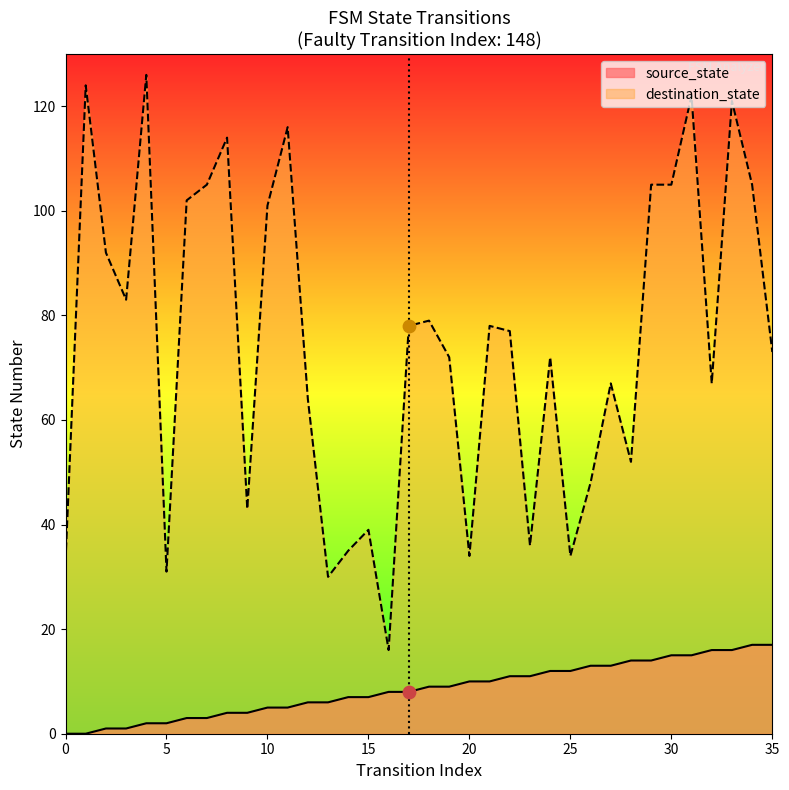

Is the value of source_state at 18 greater than the value of destination_state at 12?

No